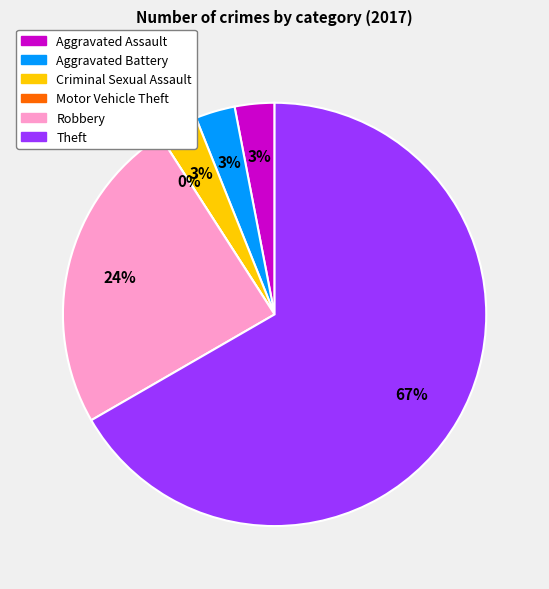

What is the total percentage of Theft and Criminal Sexual Assault?

69.7%